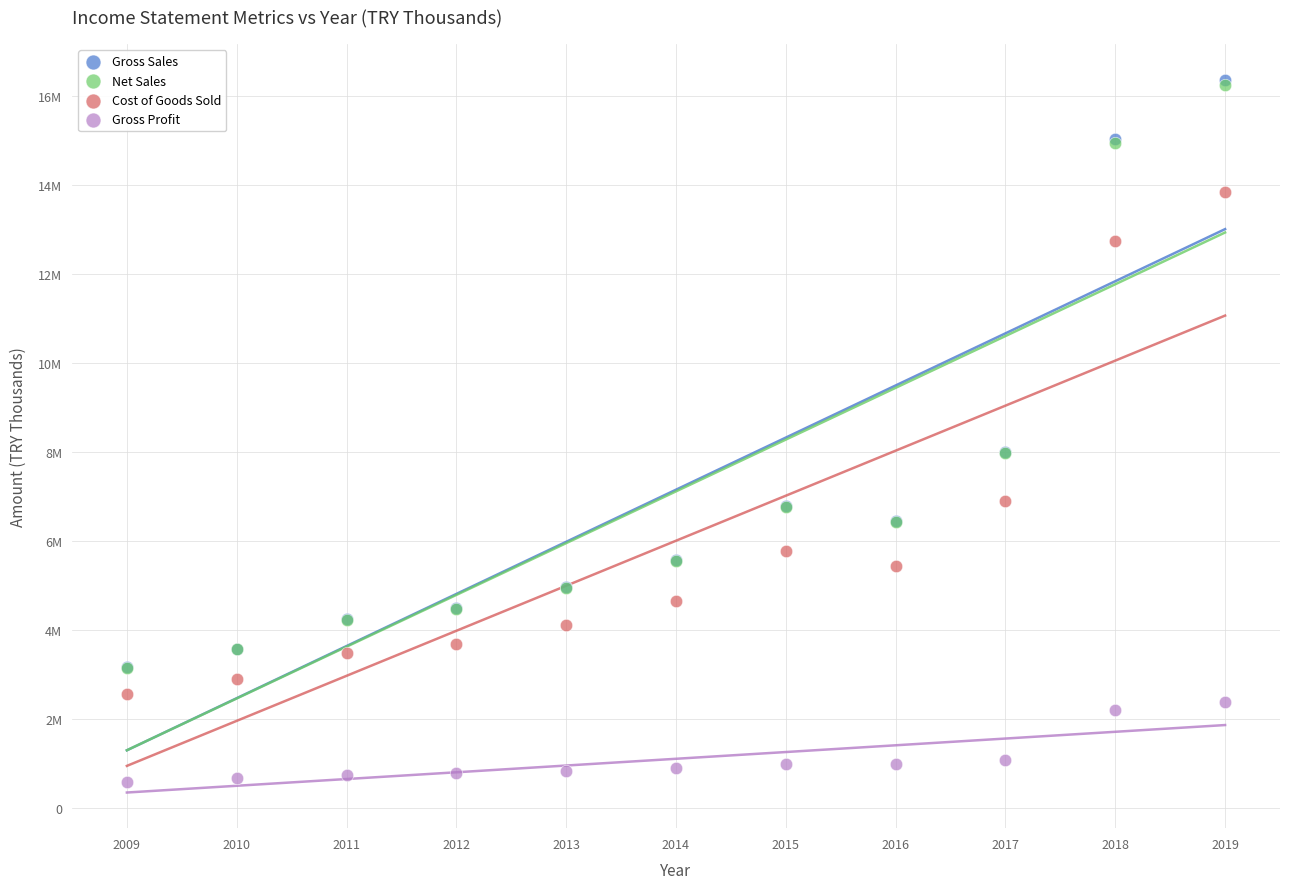

Which series has the largest Y range (max minus min)?

Gross Sales